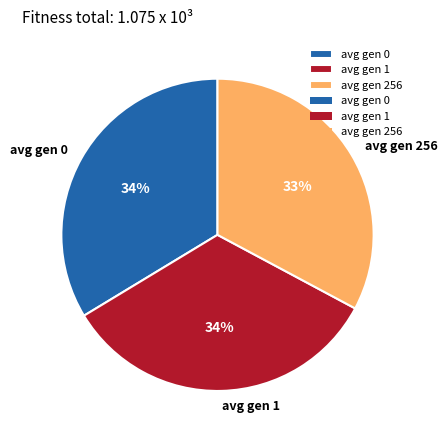

What percentage is the avg gen 0 slice, to the nearest percent?

34%